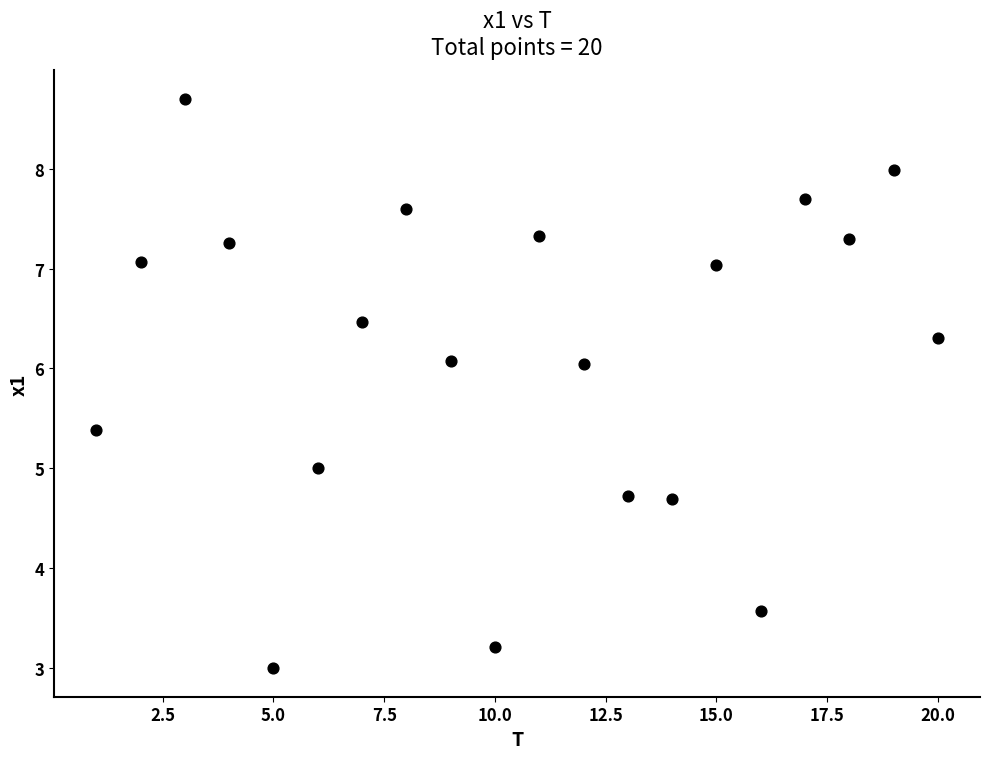

What is the range of Y values (max minus min)?

5.7